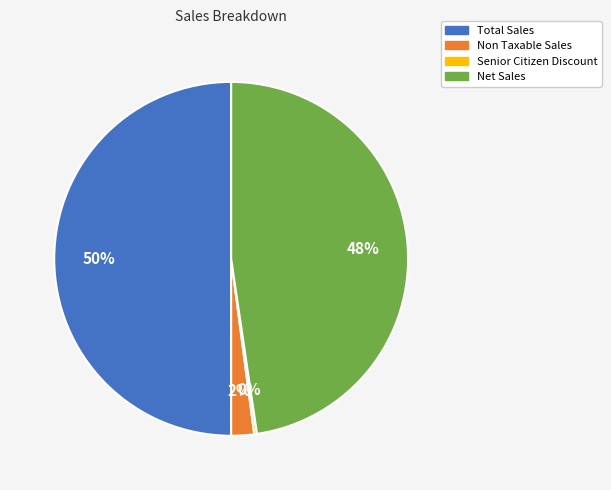

Is Non Taxable Sales the majority of the pie?

No